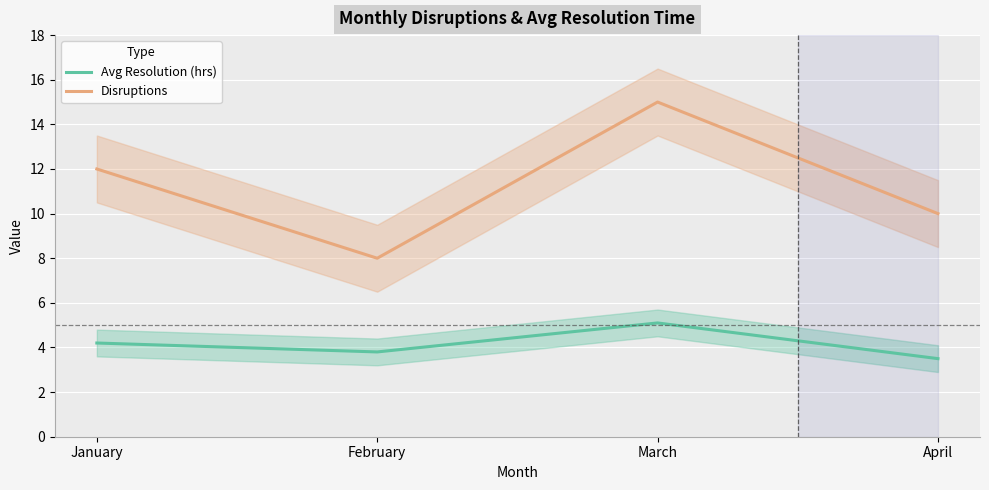

Where is the first local maximum for Avg Resolution (hrs)?

March